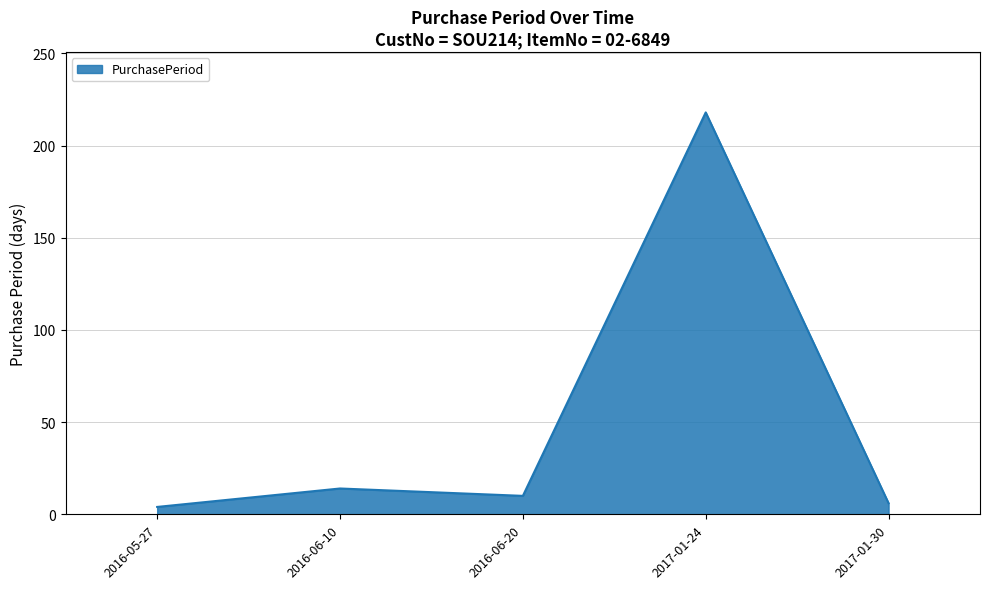

Where is the first local minimum?

2016-06-20